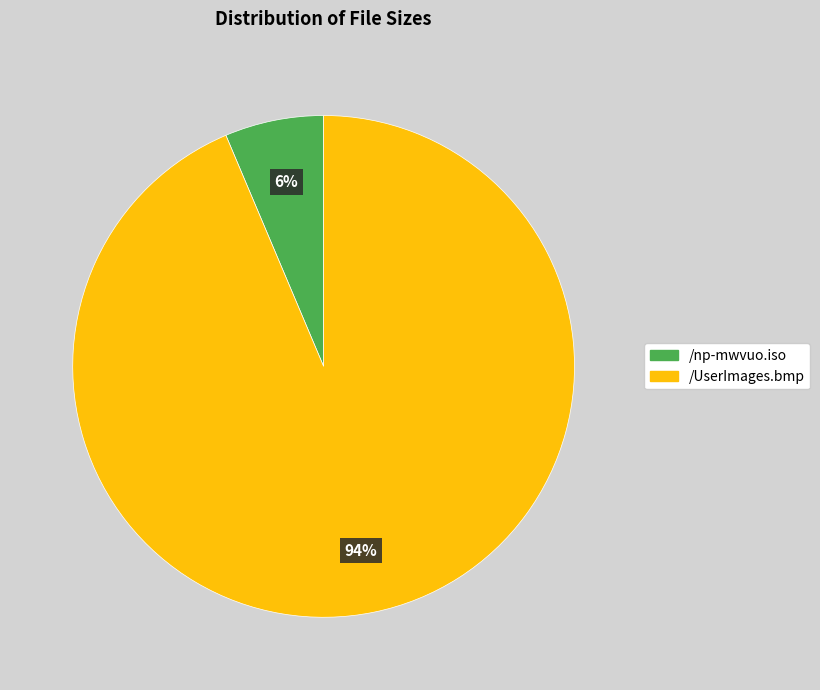

True or false: /UserImages.bmp accounts for 94% of the total.

True